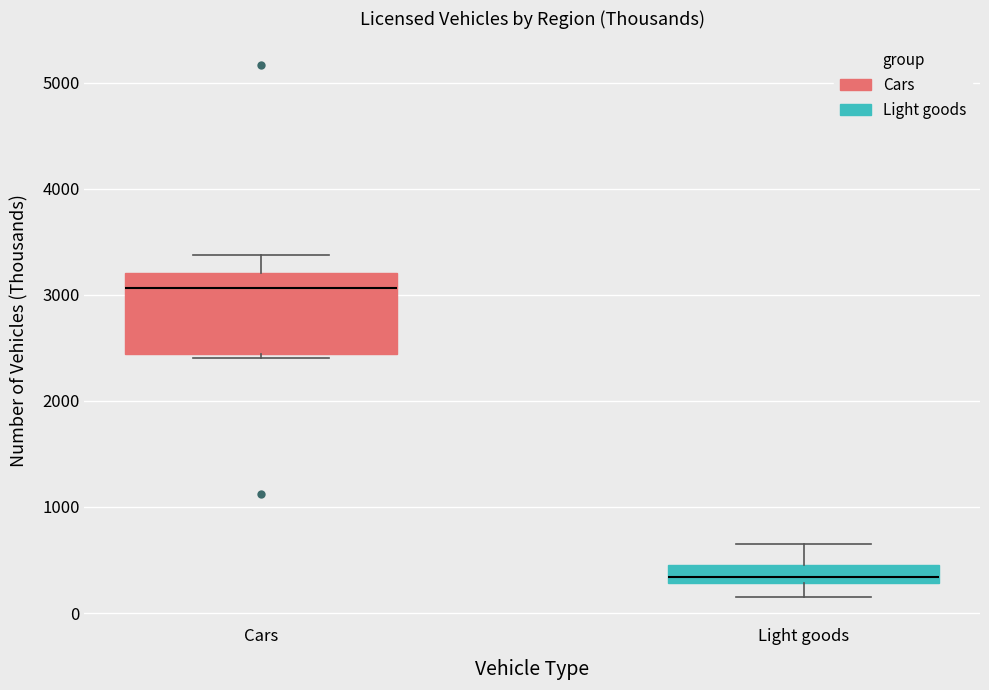

Reading left to right, transcribe this box plot: for each box, give where its median line is, the range the box spans, and where its two whiskers end, as read against the y-axis. The values are not printed on the chart, so give them approximately, as read against the axis.

Cars: median 3100, box 2400 to 3200, whiskers 2400 (just below the box's lower edge) to 3400
Light goods: median 300 (just above the box's lower edge), box 300 to 500, whiskers 200 to 600